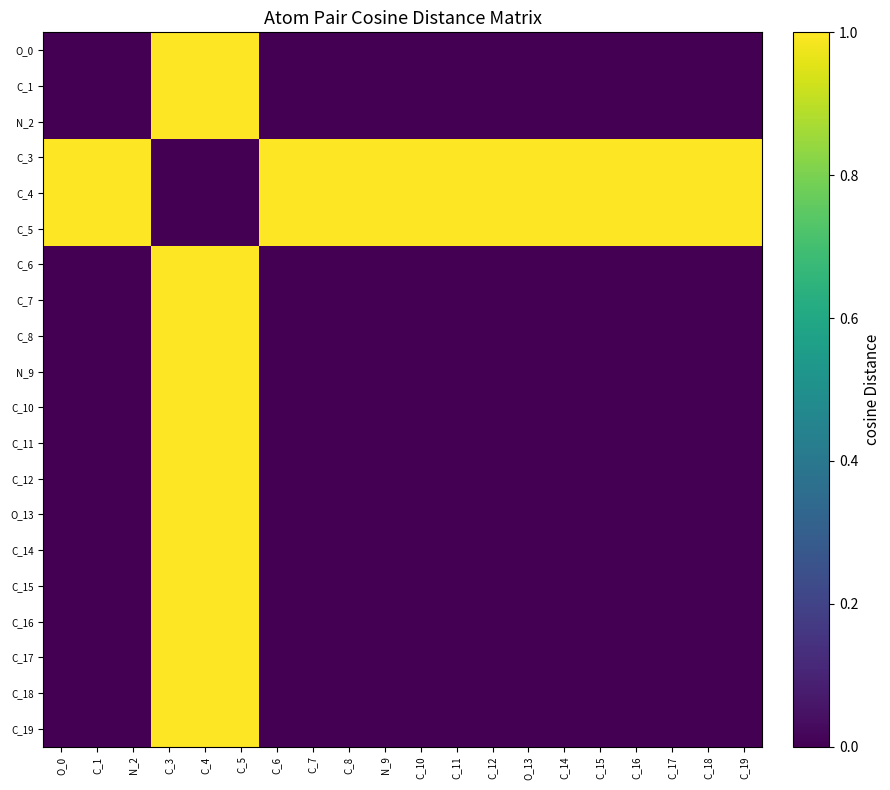

Which has a higher value, C_7 or O_13?

C_7